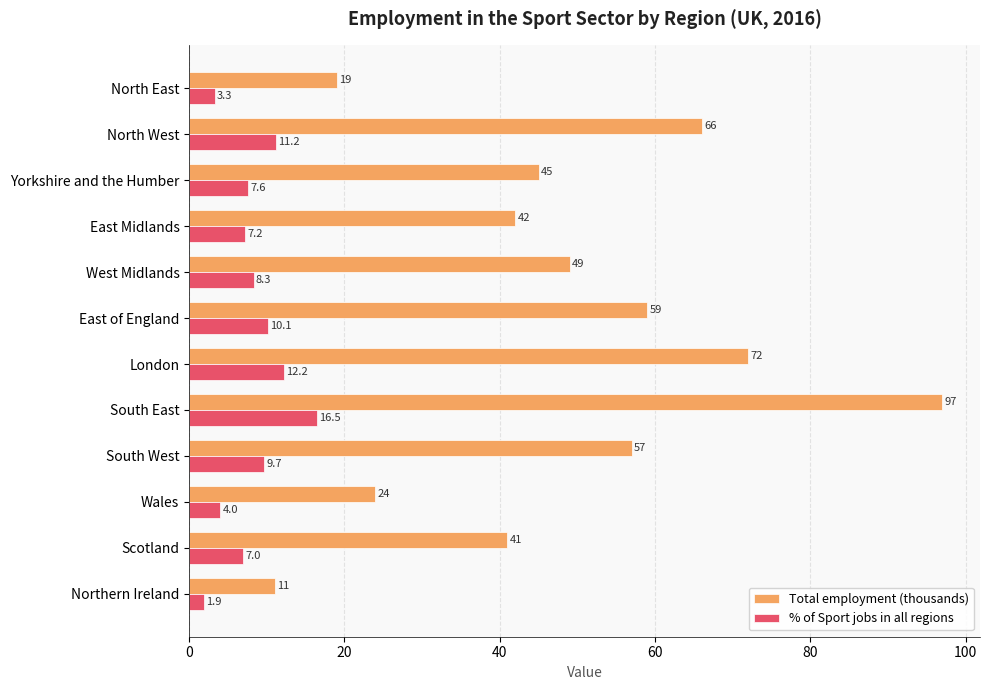

The Total employment (thousands) series shows 11.0 at Northern Ireland. True or false?

True